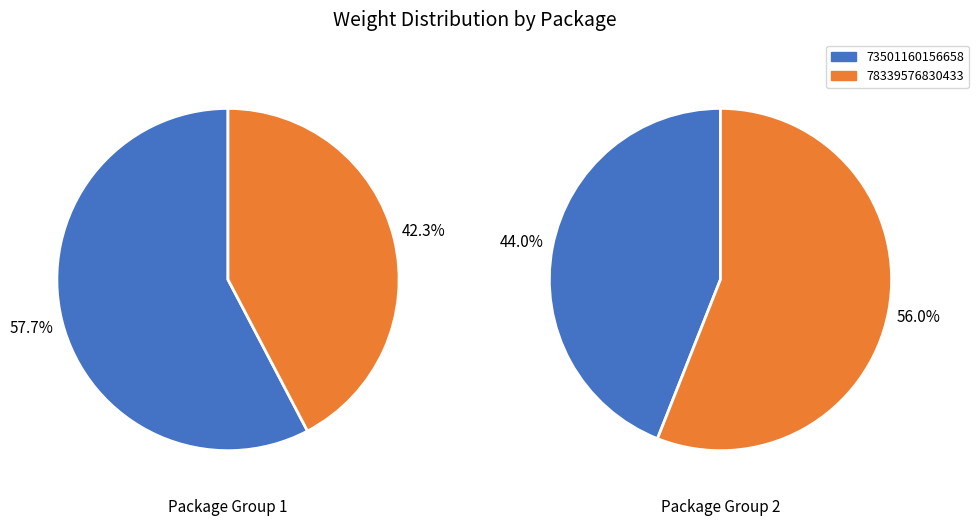

What is the largest slice in the pie chart?

73501160156658